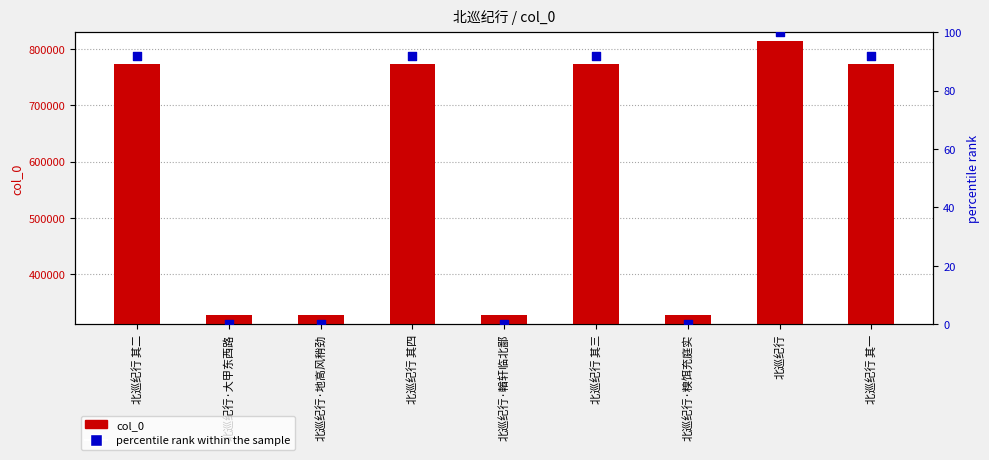

Which series reaches the minimum Y coordinate?

percentile rank within the sample